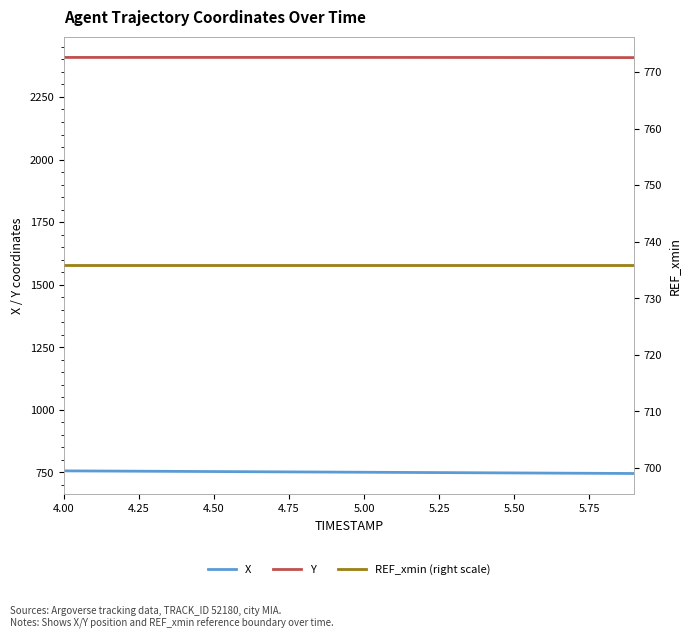

What is the label of the 15th point from the right?

4.50